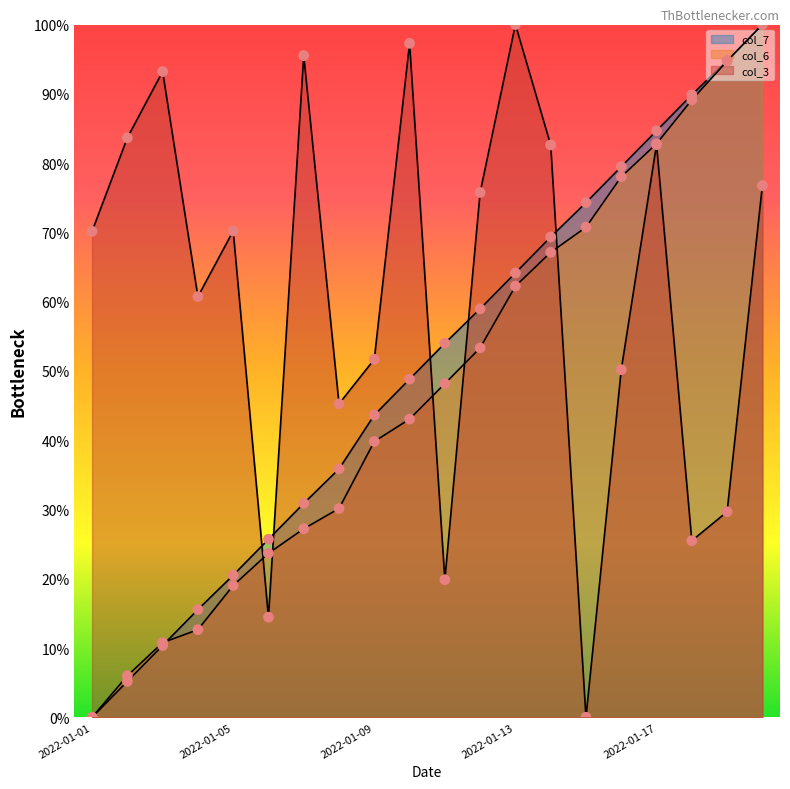

At which category is the sum across all series the highest?

2022-01-20